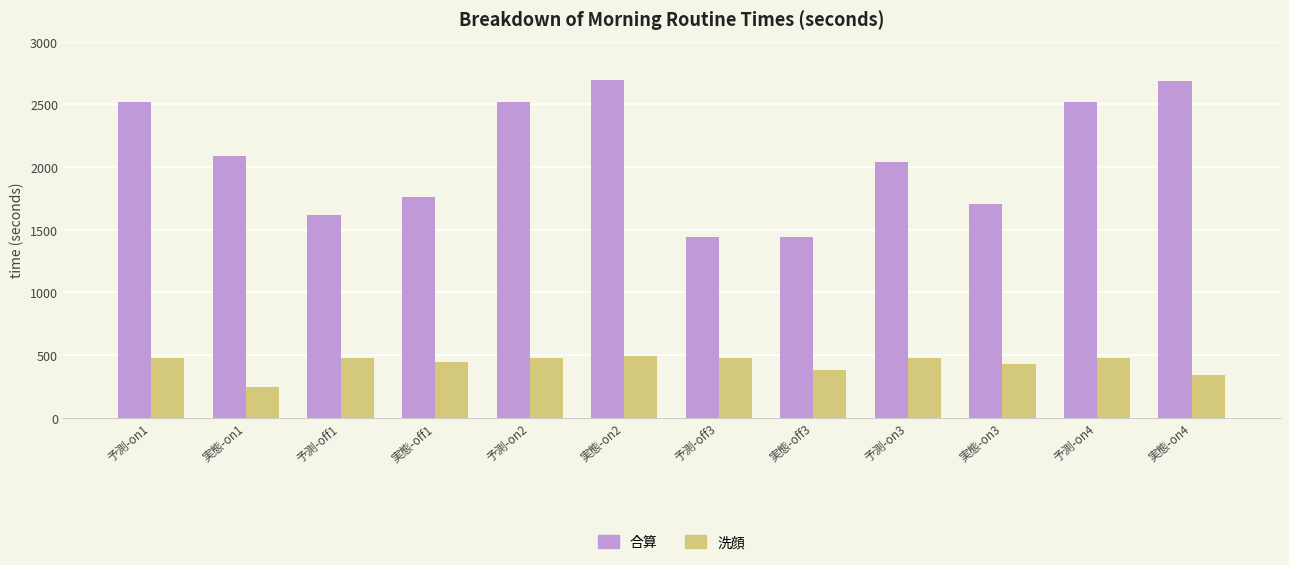

Is the value of 洗顔 at 実態-on2 greater than the value of 合算 at 予測-on1?

No